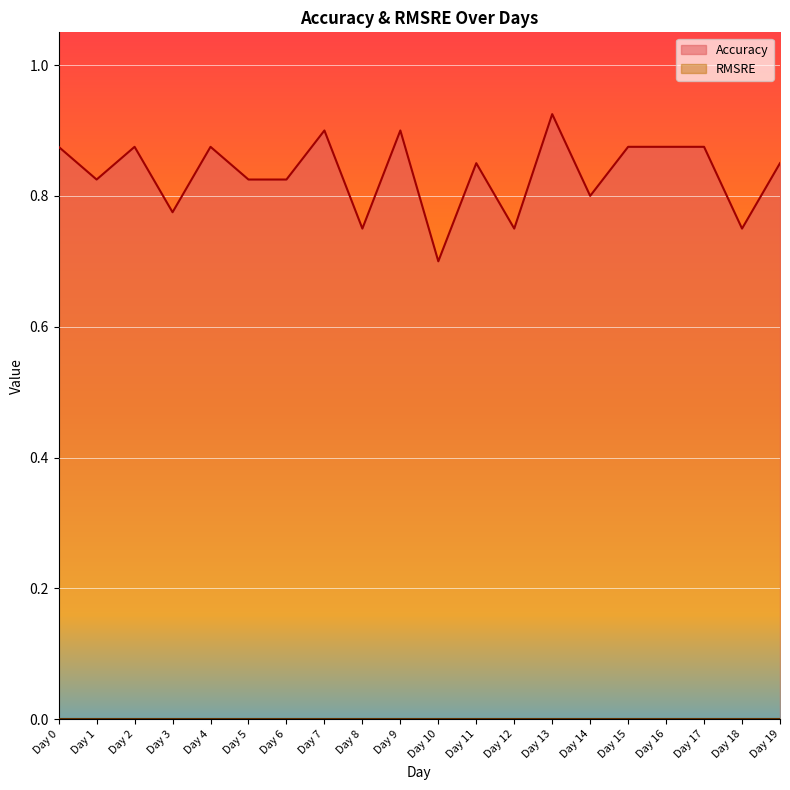

Rank the categories by value from highest to lowest.

Day 13, Day 7, Day 9, Day 0, Day 2, Day 4, Day 15, Day 16, Day 17, Day 11, Day 19, Day 1, Day 5, Day 6, Day 14, Day 3, Day 8, Day 12, Day 18, Day 10